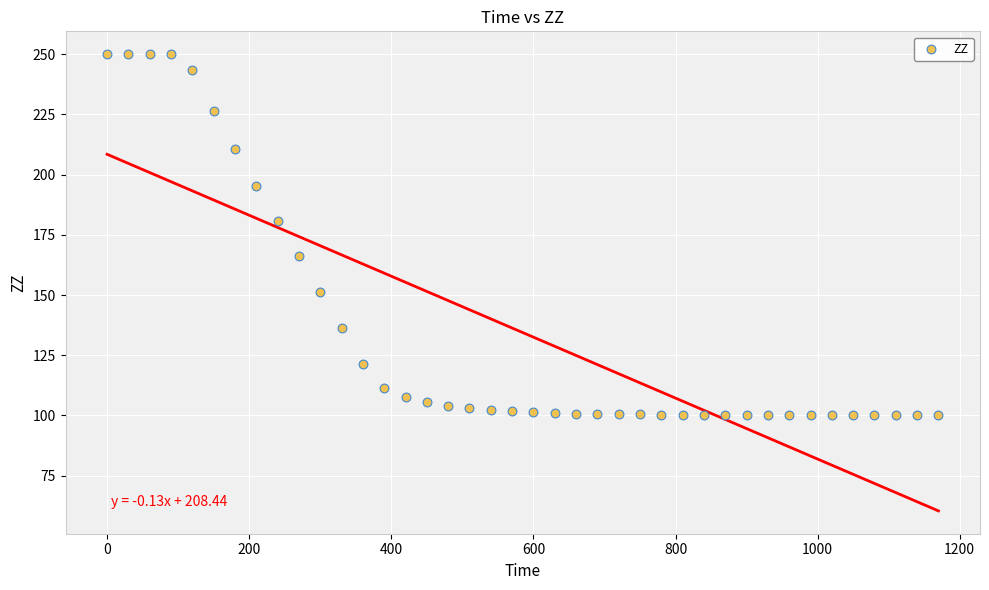

What Y value in the scatter plot is closest to 175?

180.8